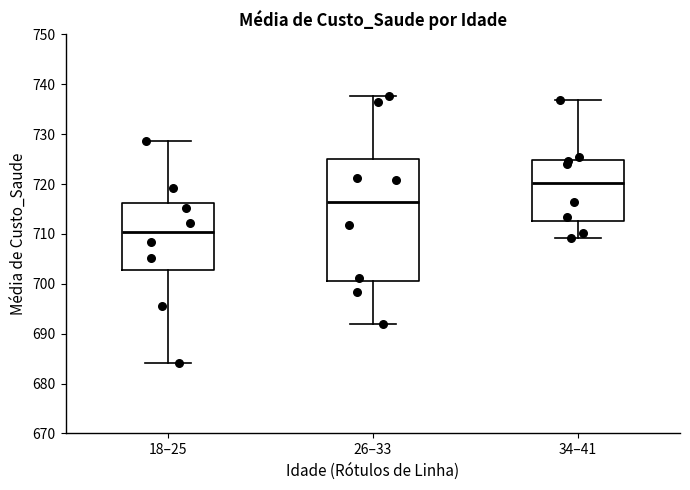

Which box is the tallest, from its lower edge to its upper edge?

26–33